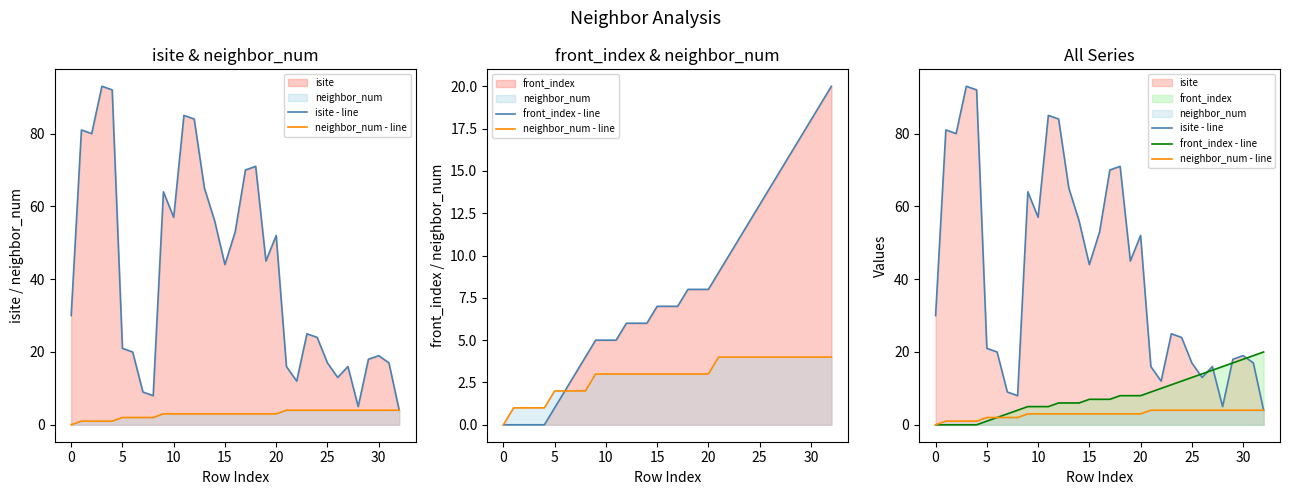

How many positive values does the front_index - line series have?

28